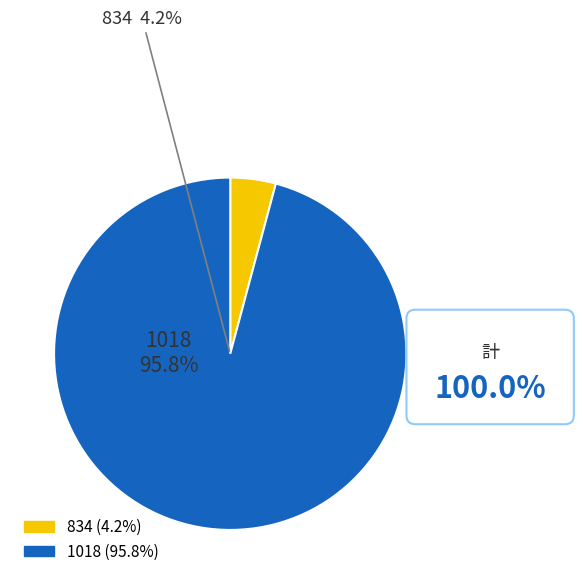

How many slices are in this pie chart?

2